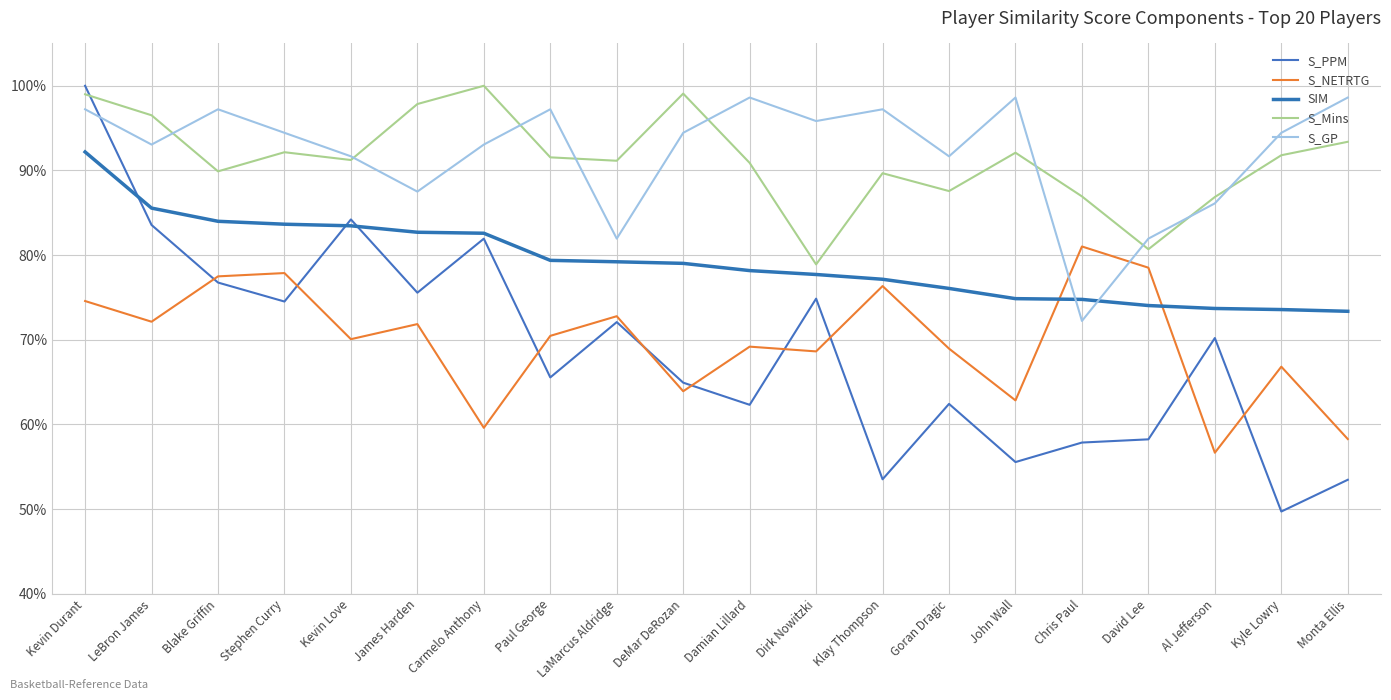

Which series has the largest total across all categories?

S_GP